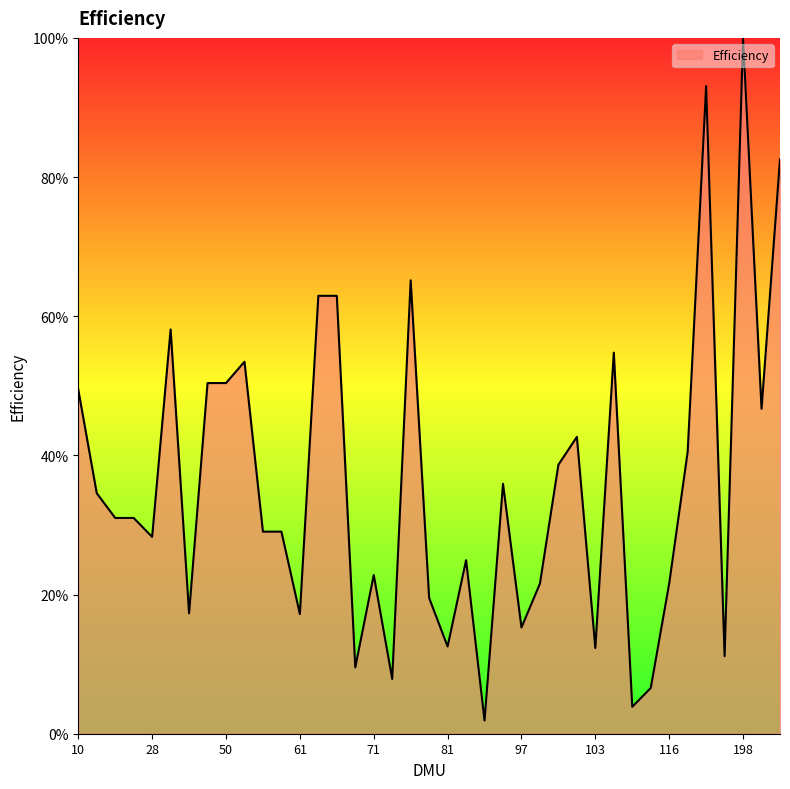

Reading right to left, extract all data points from this chart.

0.8	0.5	1.0	0.1	0.9	0.4	0.2	0.1	0.0	0.5	0.1	0.4	0.4	0.2	0.2	0.4	0.0	0.2	0.1	0.2	0.7	0.1	0.2	0.1	0.6	0.6	0.2	0.3	0.3	0.5	0.5	0.5	0.2	0.6	0.3	0.3	0.3	0.3	0.5